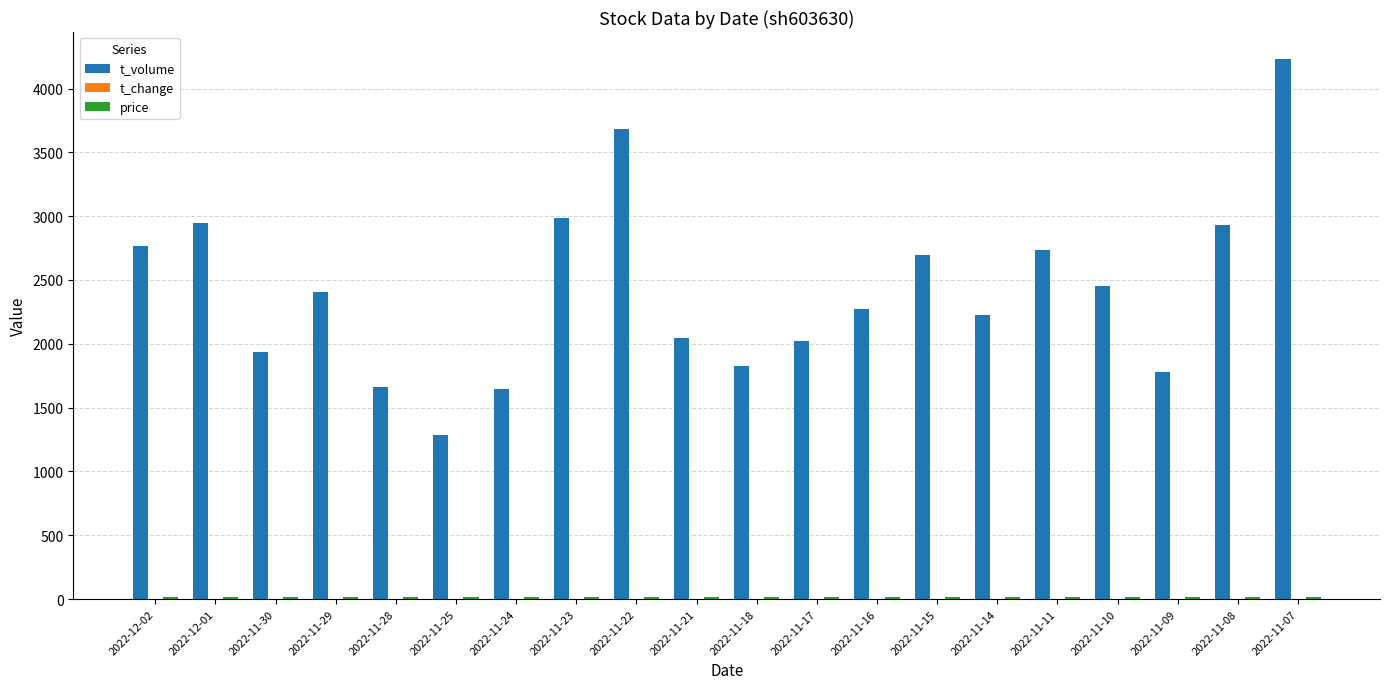

What is the maximum value shown in the chart?

4231.0